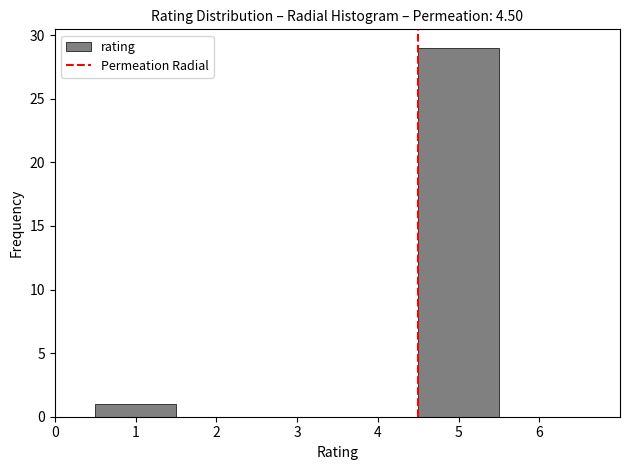

What is the height of the bar covering 4.5 to 5.5 on the x-axis? The values are not printed on the chart, so give them approximately, as read against the axis.

29